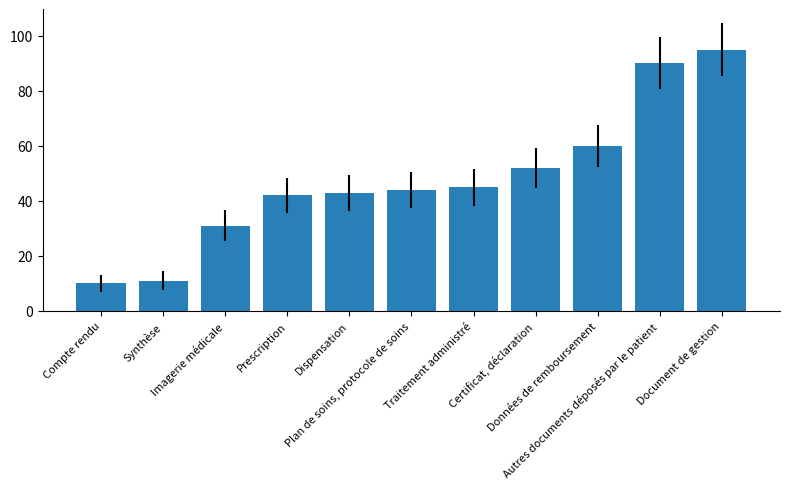

What is the approximate value at Compte rendu?

10